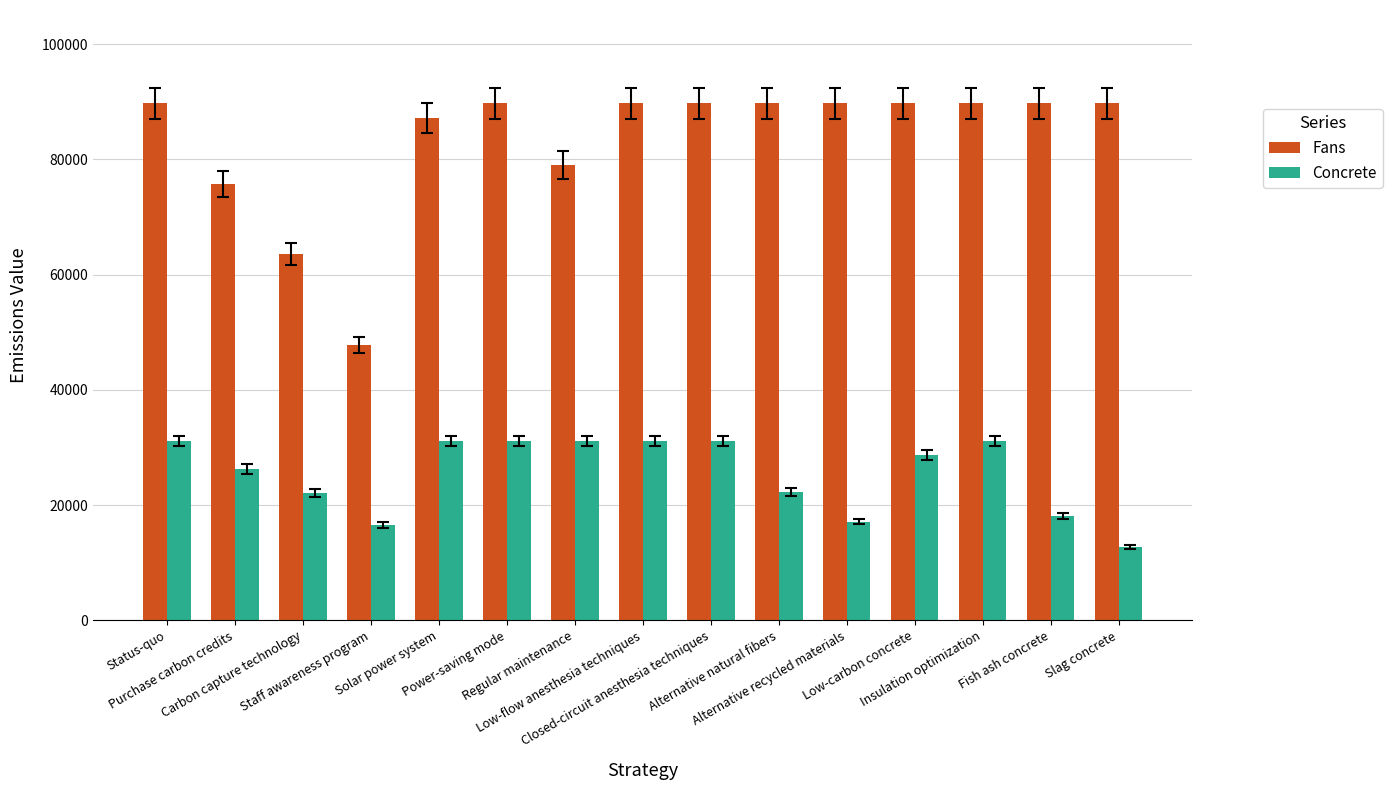

What is the maximum value for Concrete?

31108.0